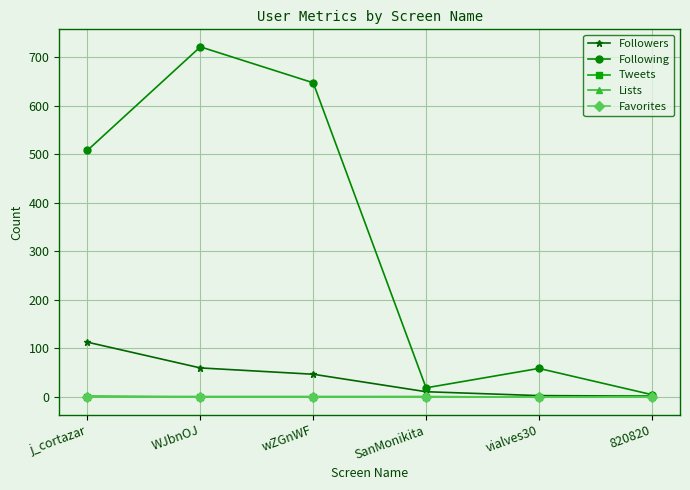

What is the sum of all Followers values?

236